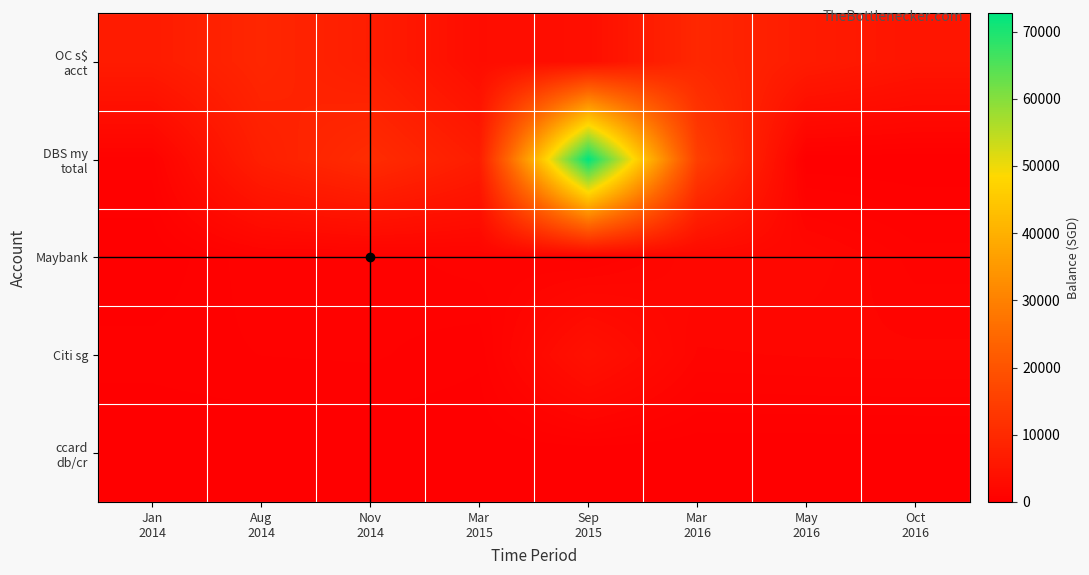

Which category has the lowest value across all series?

May
2016